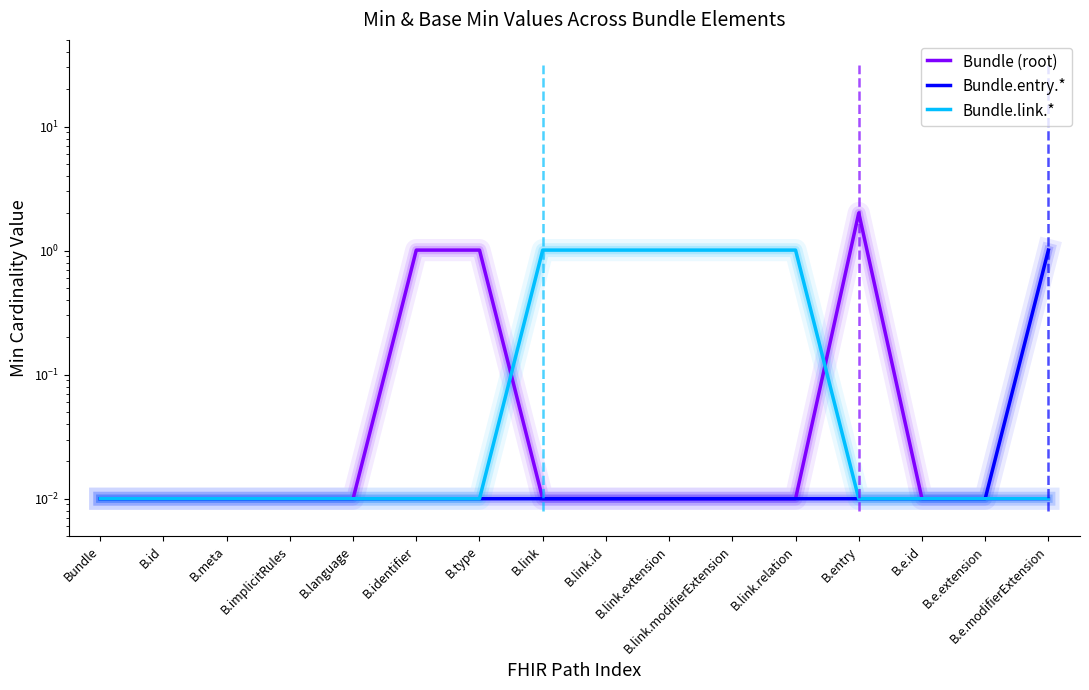

What is the difference between the maximum and minimum values in the Bundle.entry.* series?

1.0